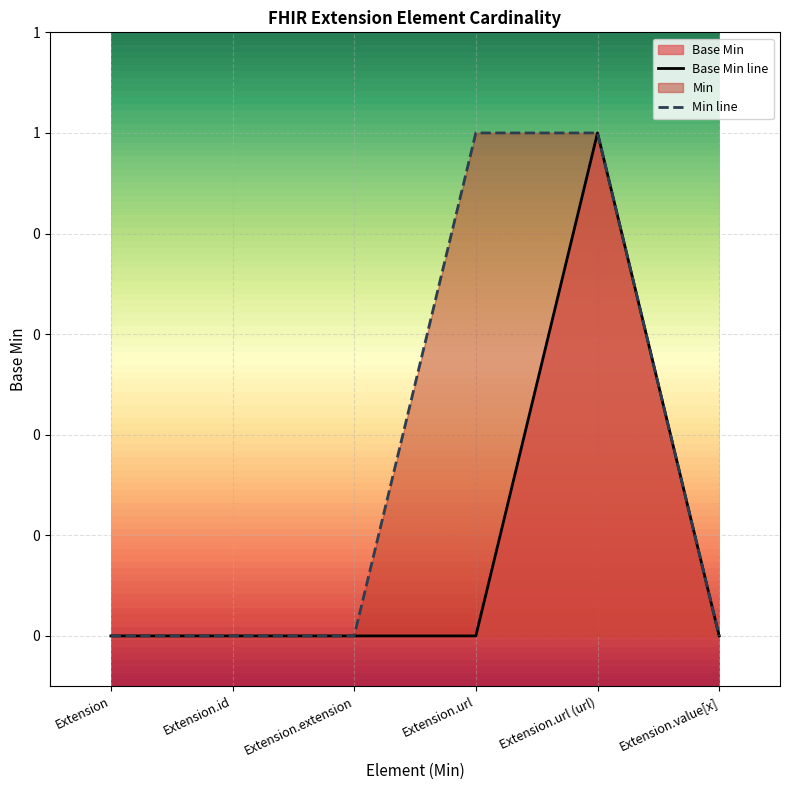

True or false: the data shows -1 at Extension.value[x].

False